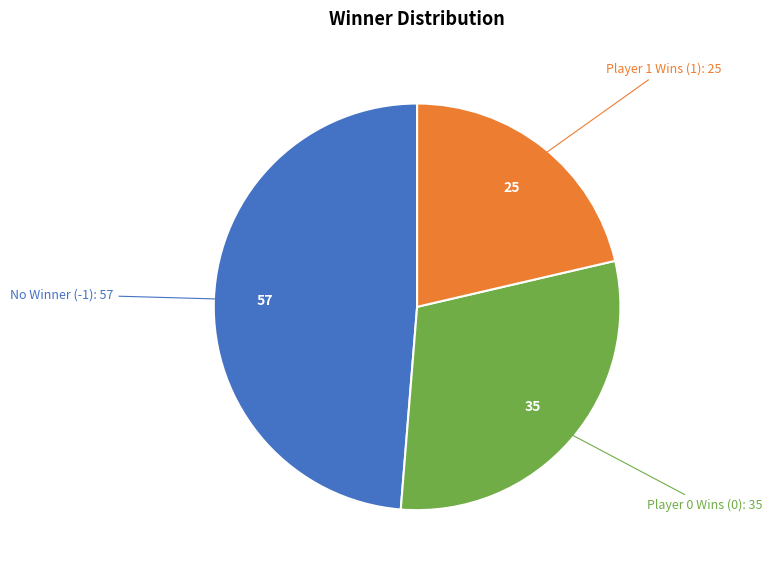

Is there any slice that represents more than half of the pie?

No